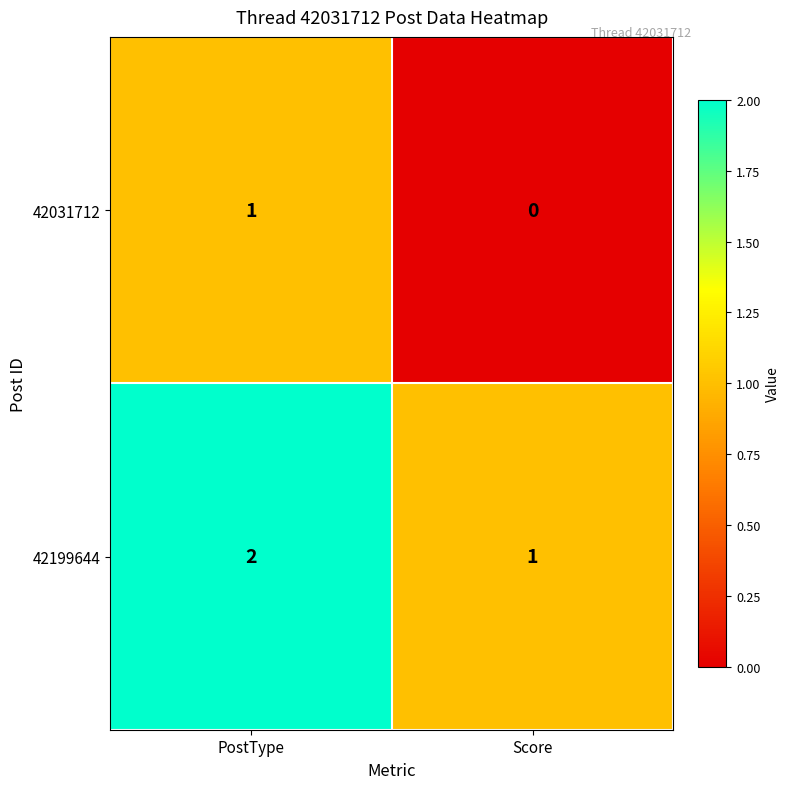

How many values in the 42031712 series are below 1?

1